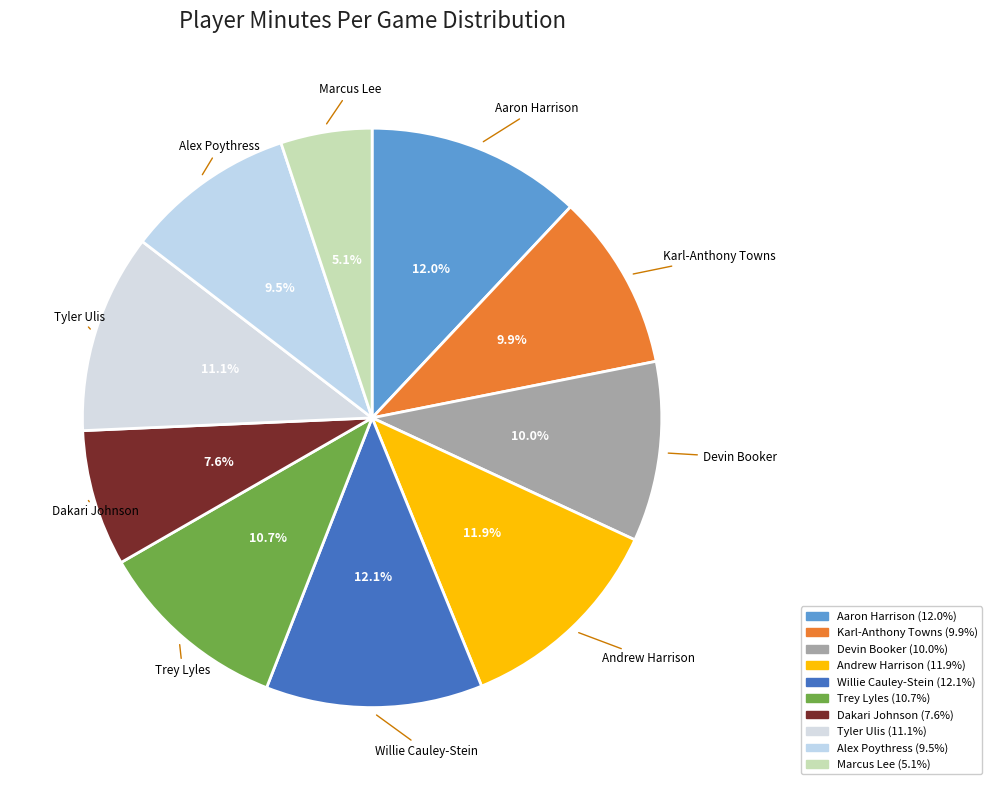

How many segments does this pie chart have?

10